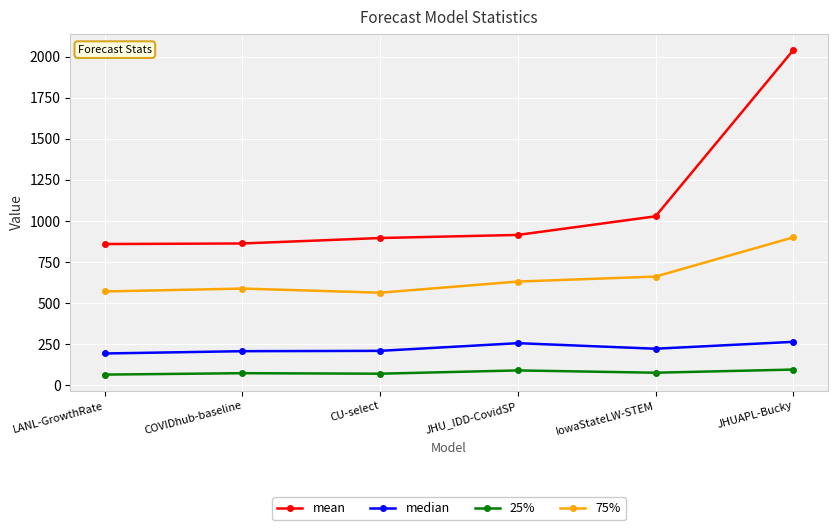

At CU-select, list the series in order from smallest to largest.

25%, median, 75%, mean